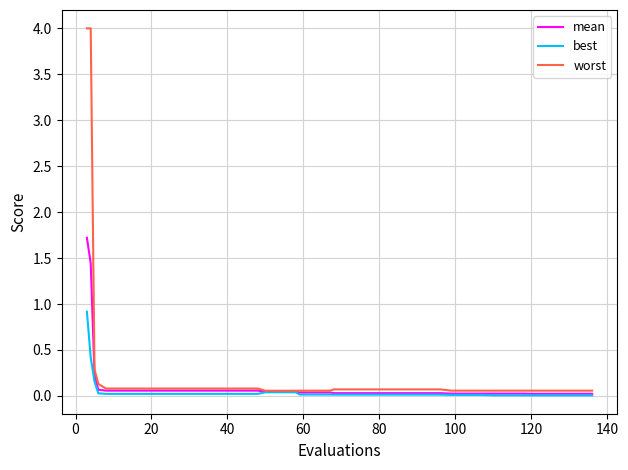

What is the maximum value shown in the chart?

4.0